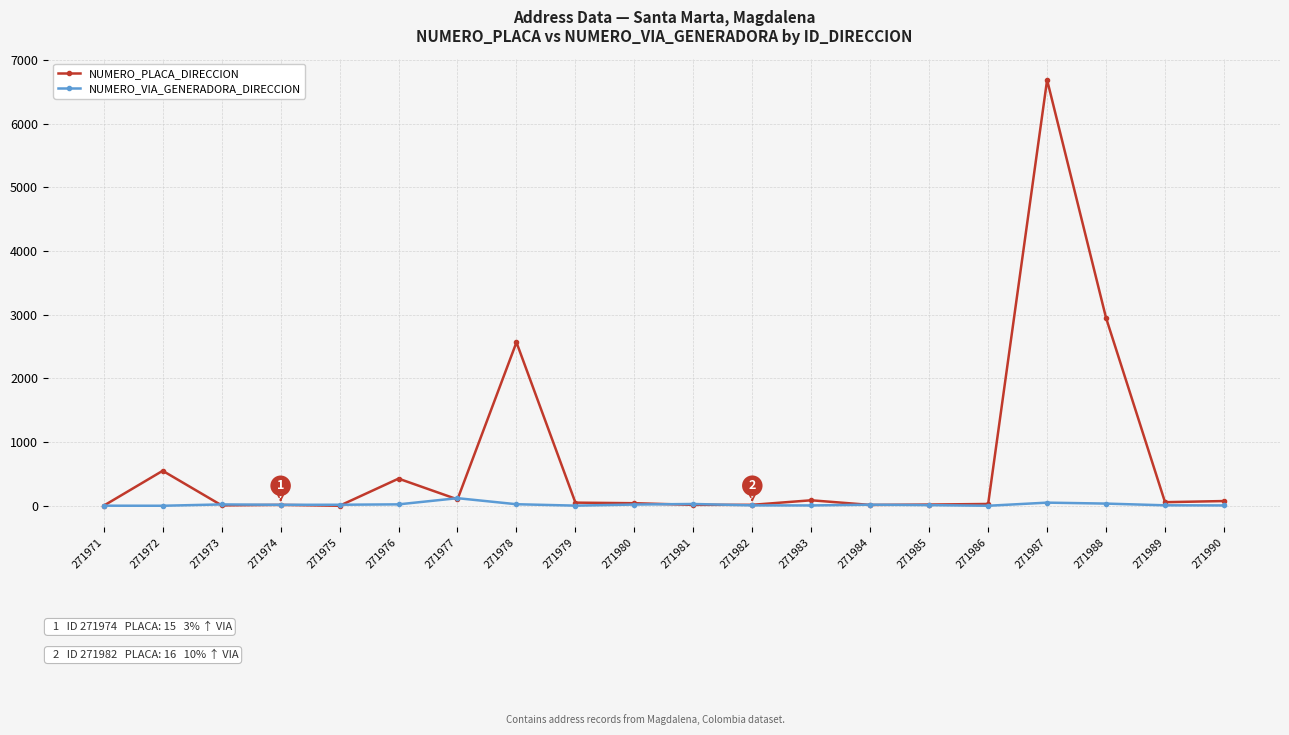

What are all the series names shown in the legend?

NUMERO_PLACA_DIRECCION, NUMERO_VIA_GENERADORA_DIRECCION